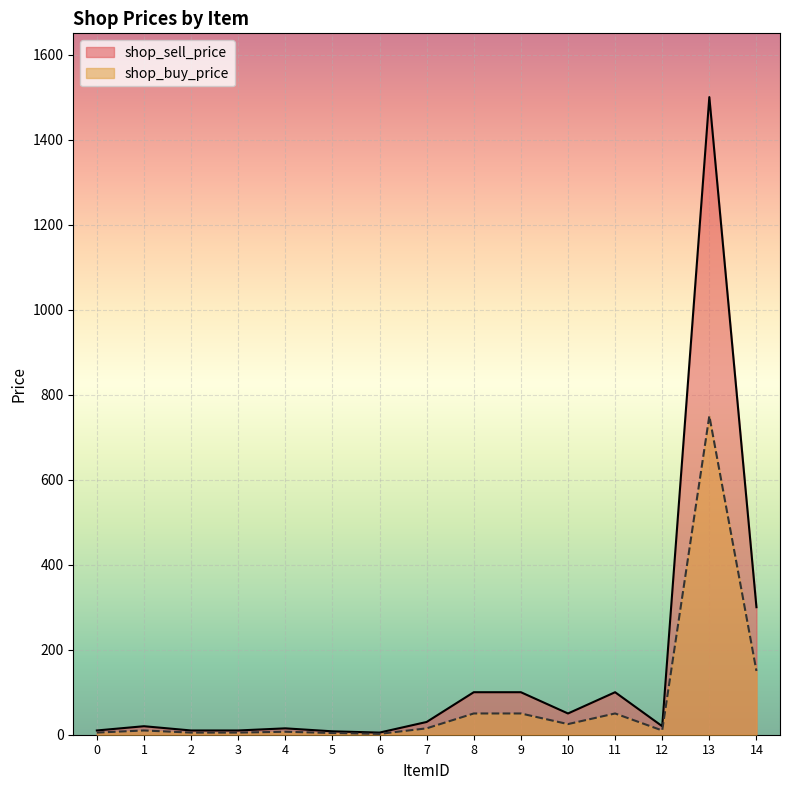

What is the value of the shop_buy_price point at the 13th from the left?

10